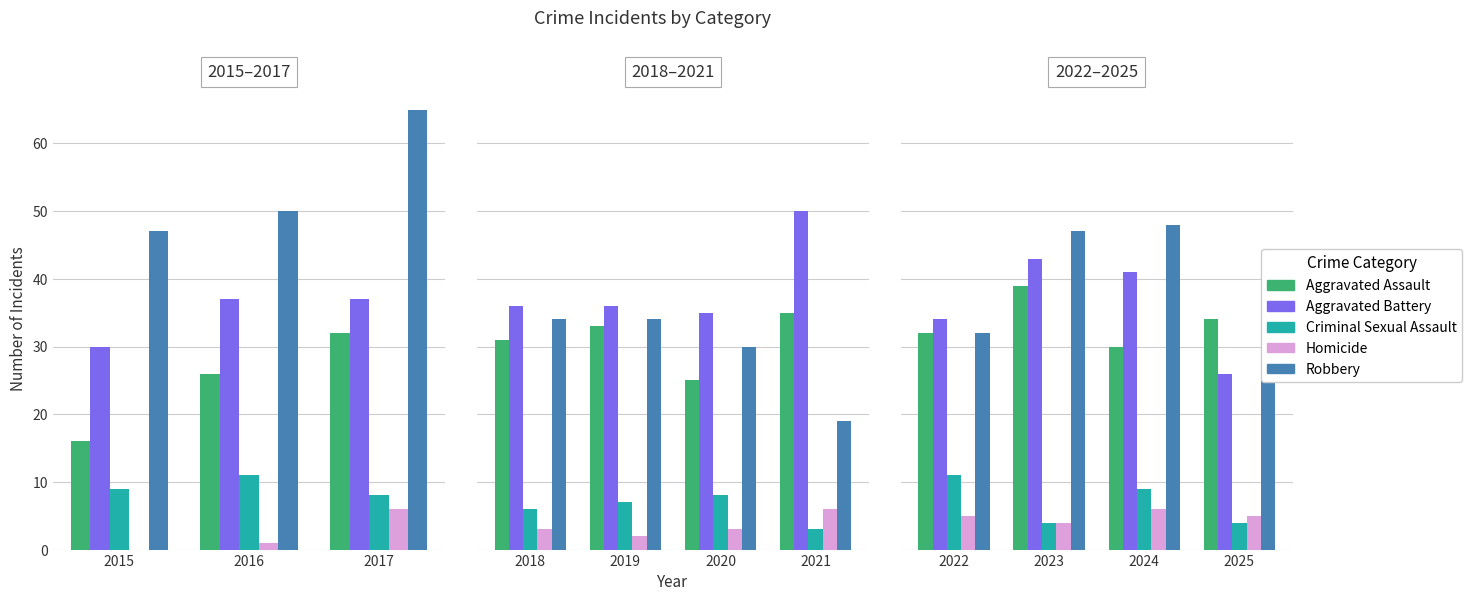

Is it true that Criminal Sexual Assault equals 1 at 2025?

False